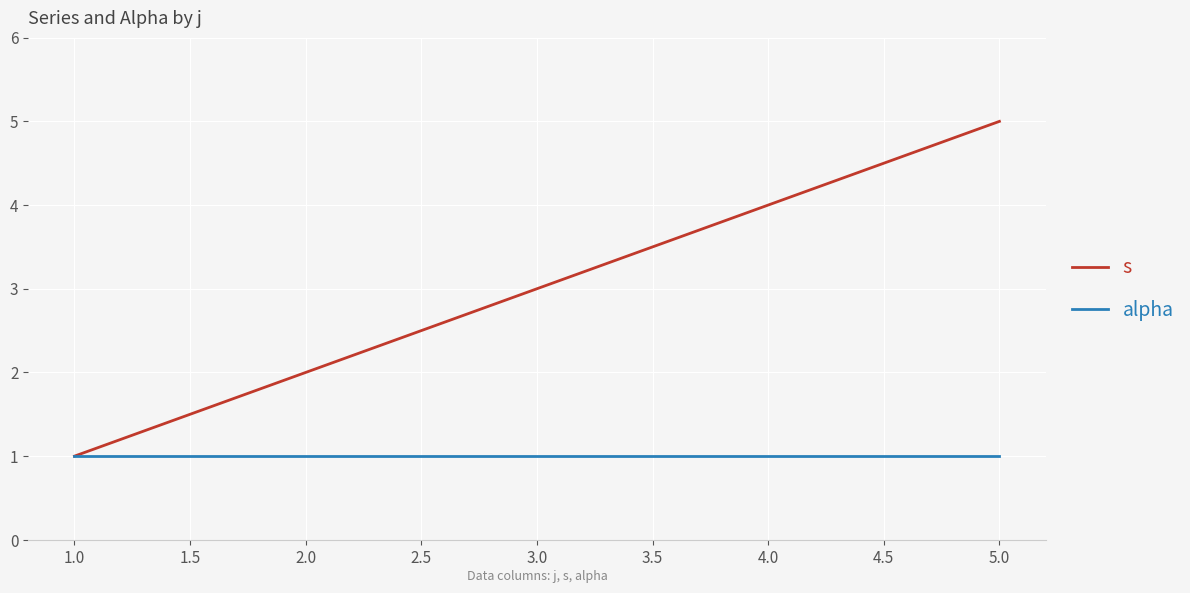

What is the difference between the second highest and minimum values in the s series?

3